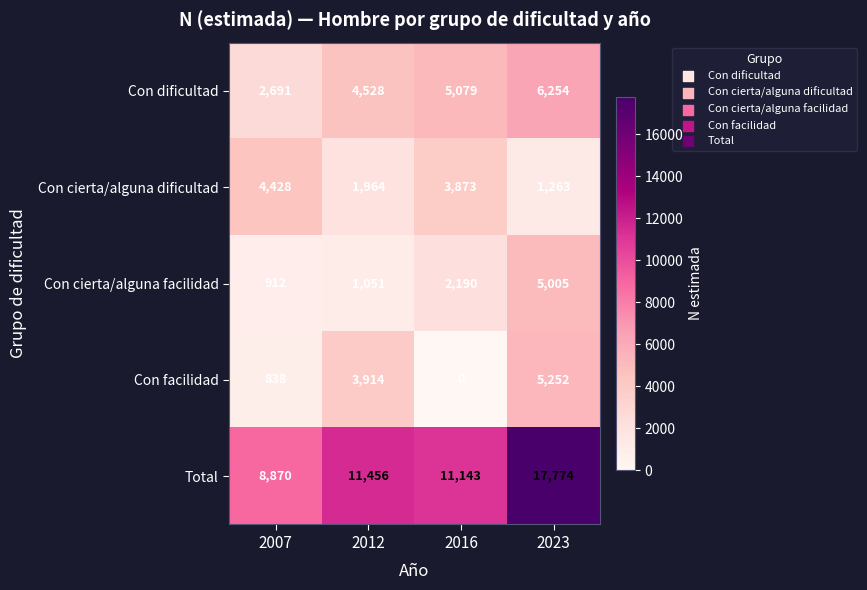

Which category has the highest value across all series?

2023